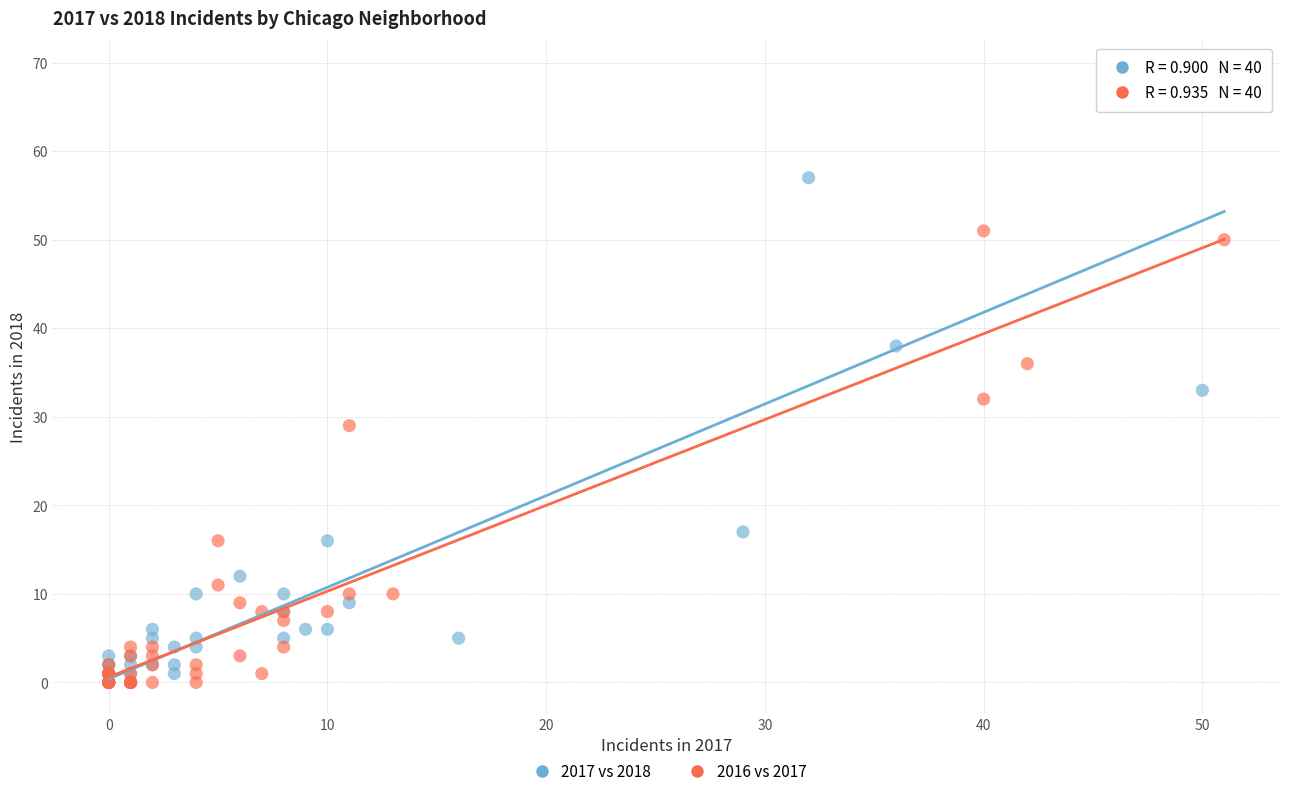

Which series has the largest Y range (max minus min)?

2017 vs 2018